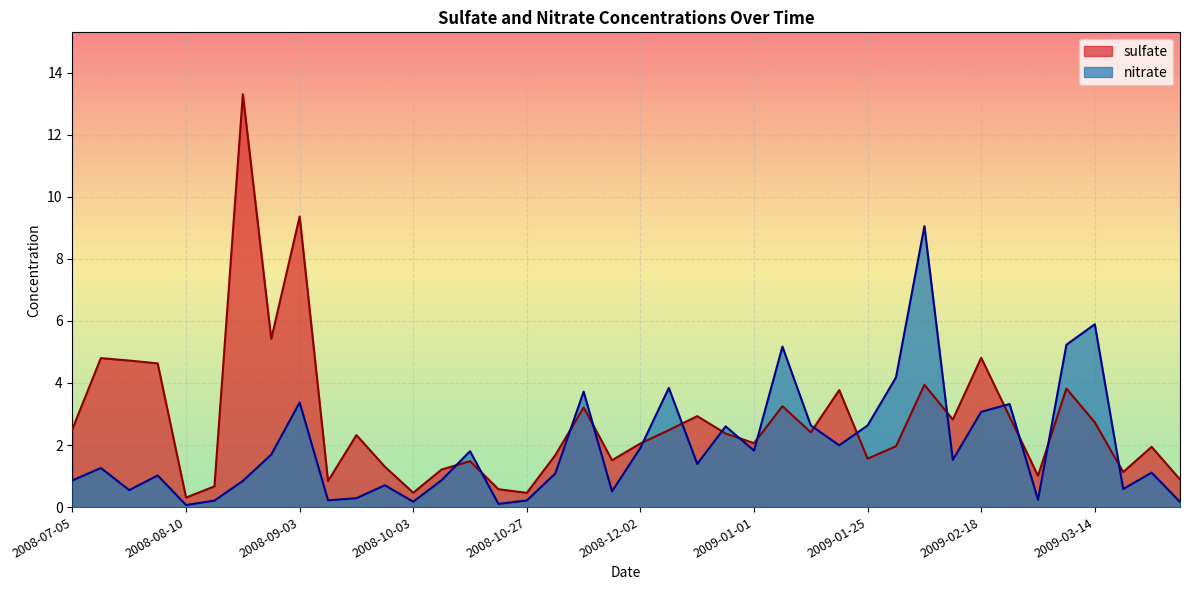

Rank the series by their average value, from lowest to highest.

nitrate, sulfate